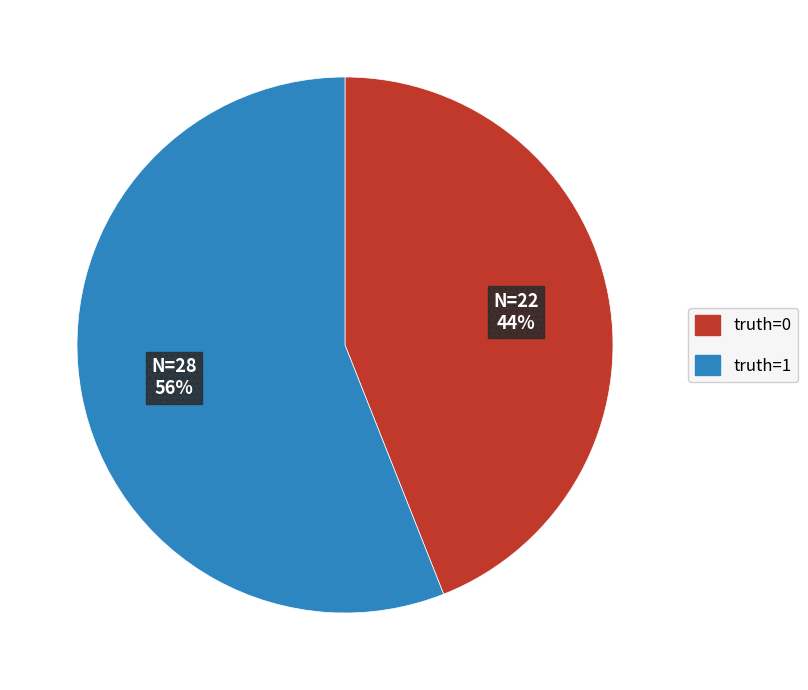

The truth=1 slice represents 45% of the pie. True or false?

False